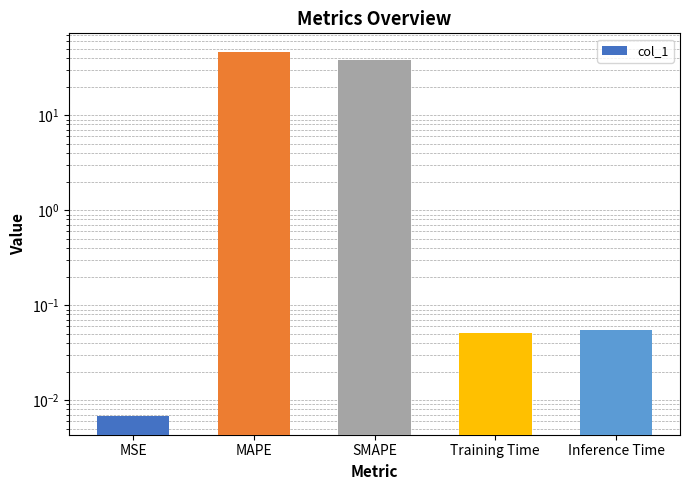

What is the label of the 3rd bar from the left?

SMAPE